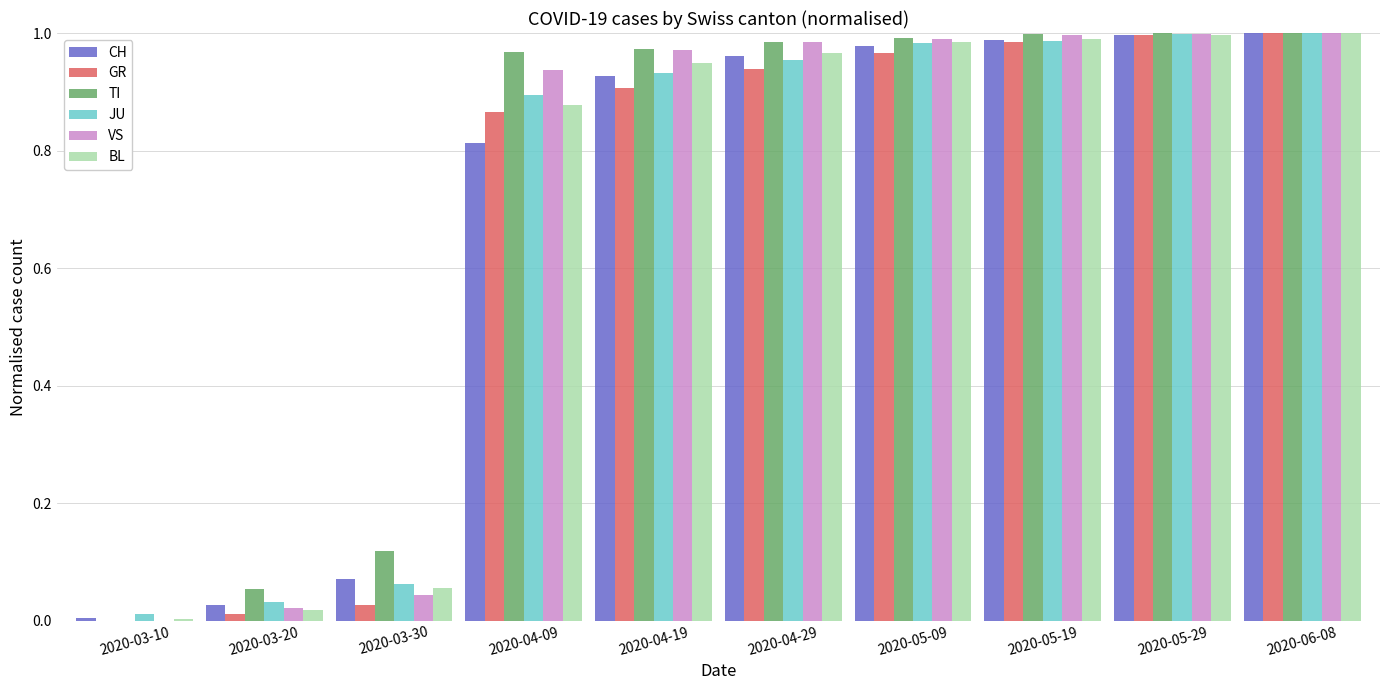

Between 2020-03-20 and 2020-05-09, which series saw the biggest shift?

VS